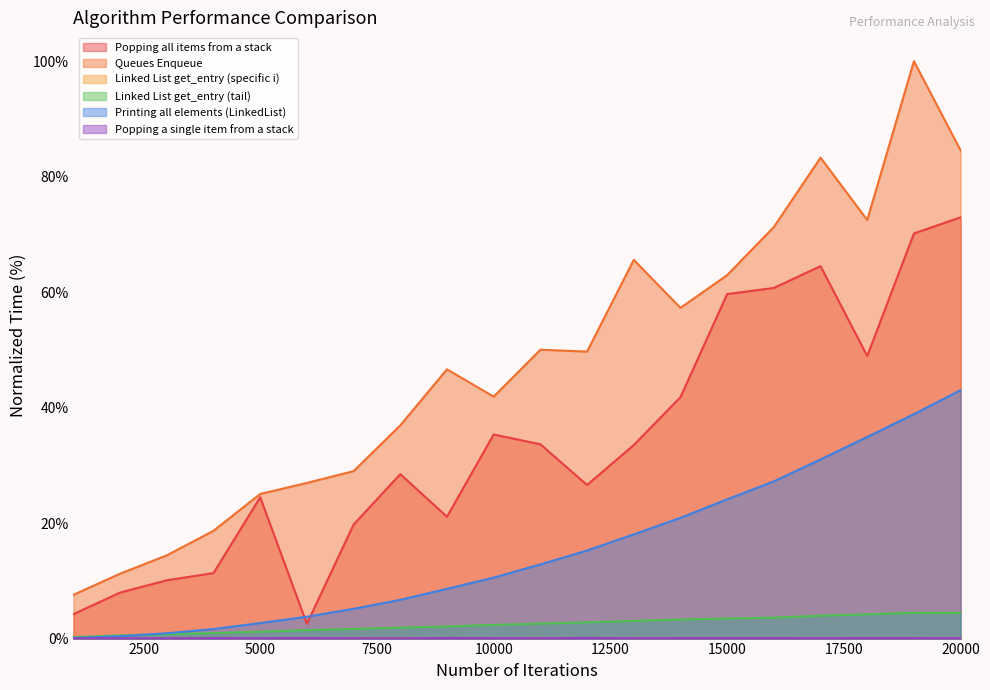

True or false: Popping all items from a stack and Queues Enqueue intersect in this chart.

False